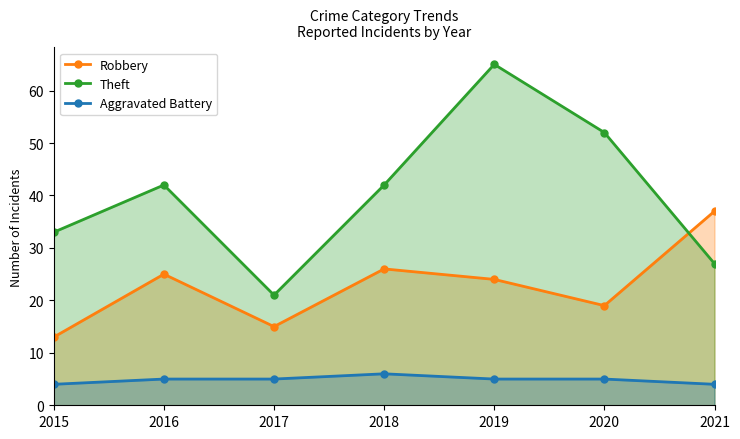

List the labels in order of Theft value, smallest first.

2017, 2021, 2015, 2016, 2018, 2020, 2019